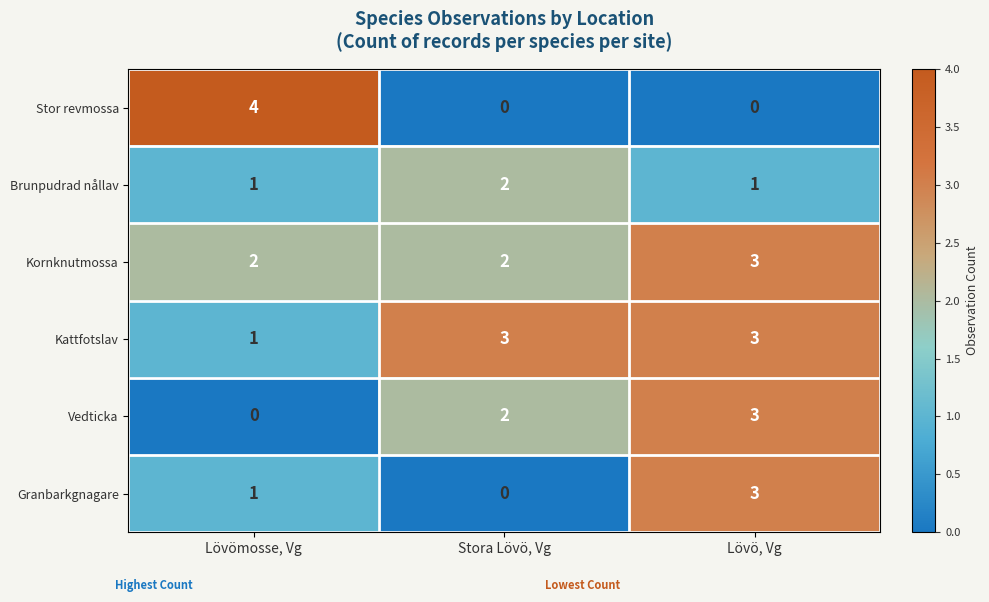

How many values in the Granbarkgnagare series are below 1?

1